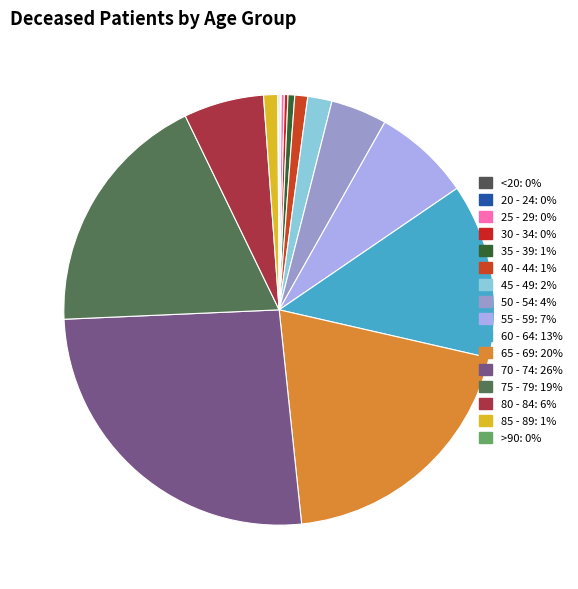

How much of the chart is everything except 35 - 39?

99.5%